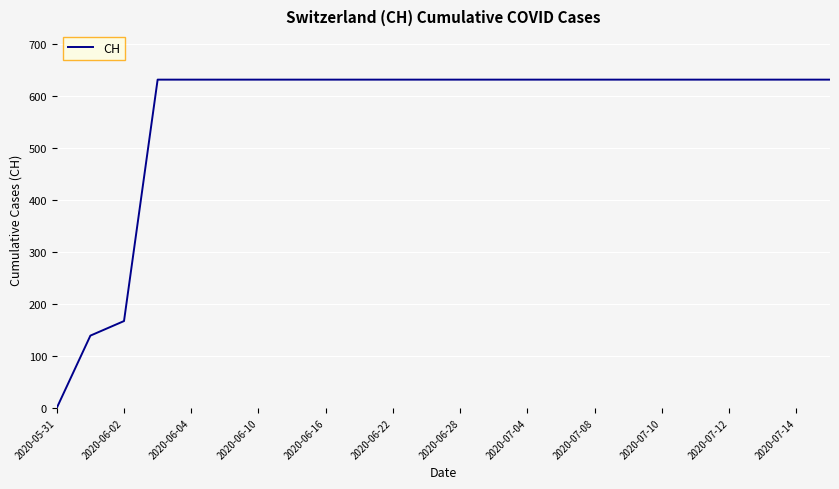

What is the average value?

565